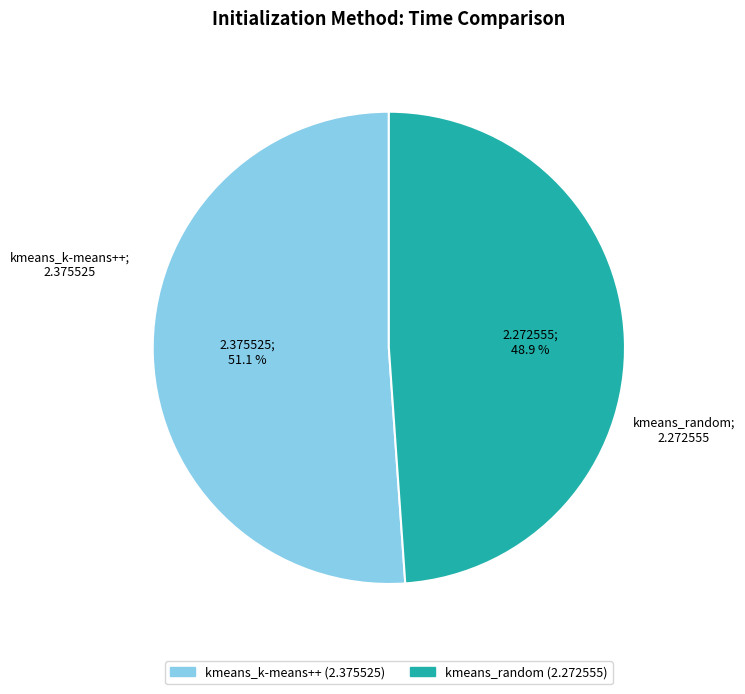

Combined, what portion of the pie is kmeans_random and kmeans_k-means++?

100.0%